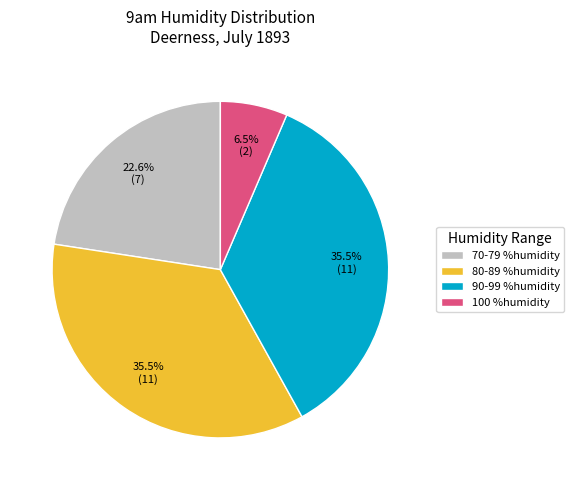

Approximately how many times larger is the value at 80-89 %humidity compared to 90-99 %humidity?

1.0